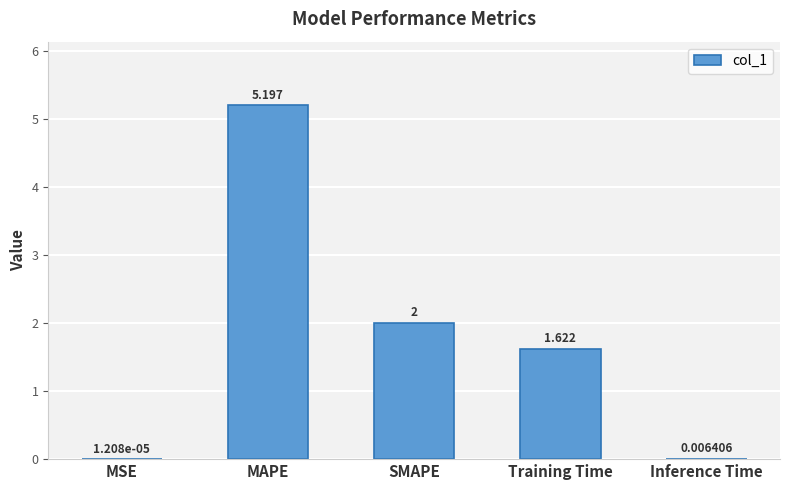

Which has a higher value, MSE or Training Time?

Training Time